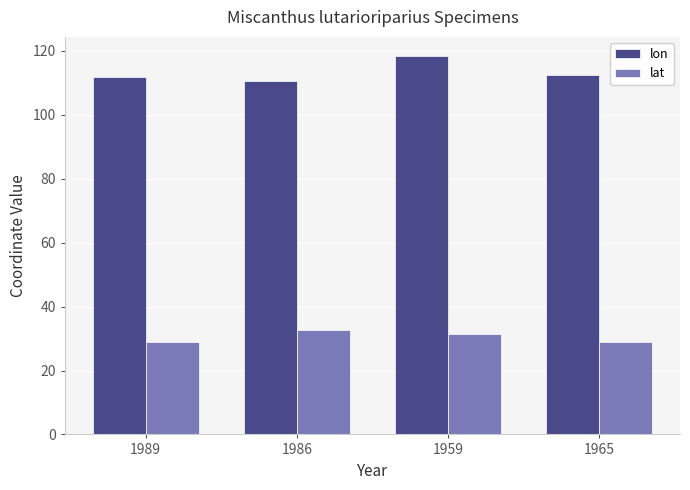

At which category is the sum across all series the highest?

1959